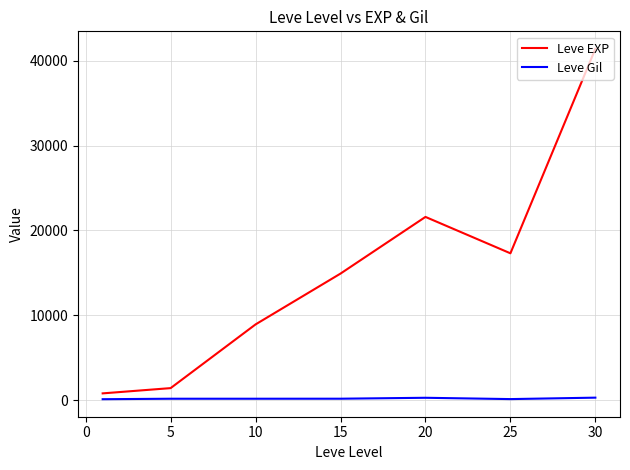

Which series has the largest range (max minus min)?

Leve EXP